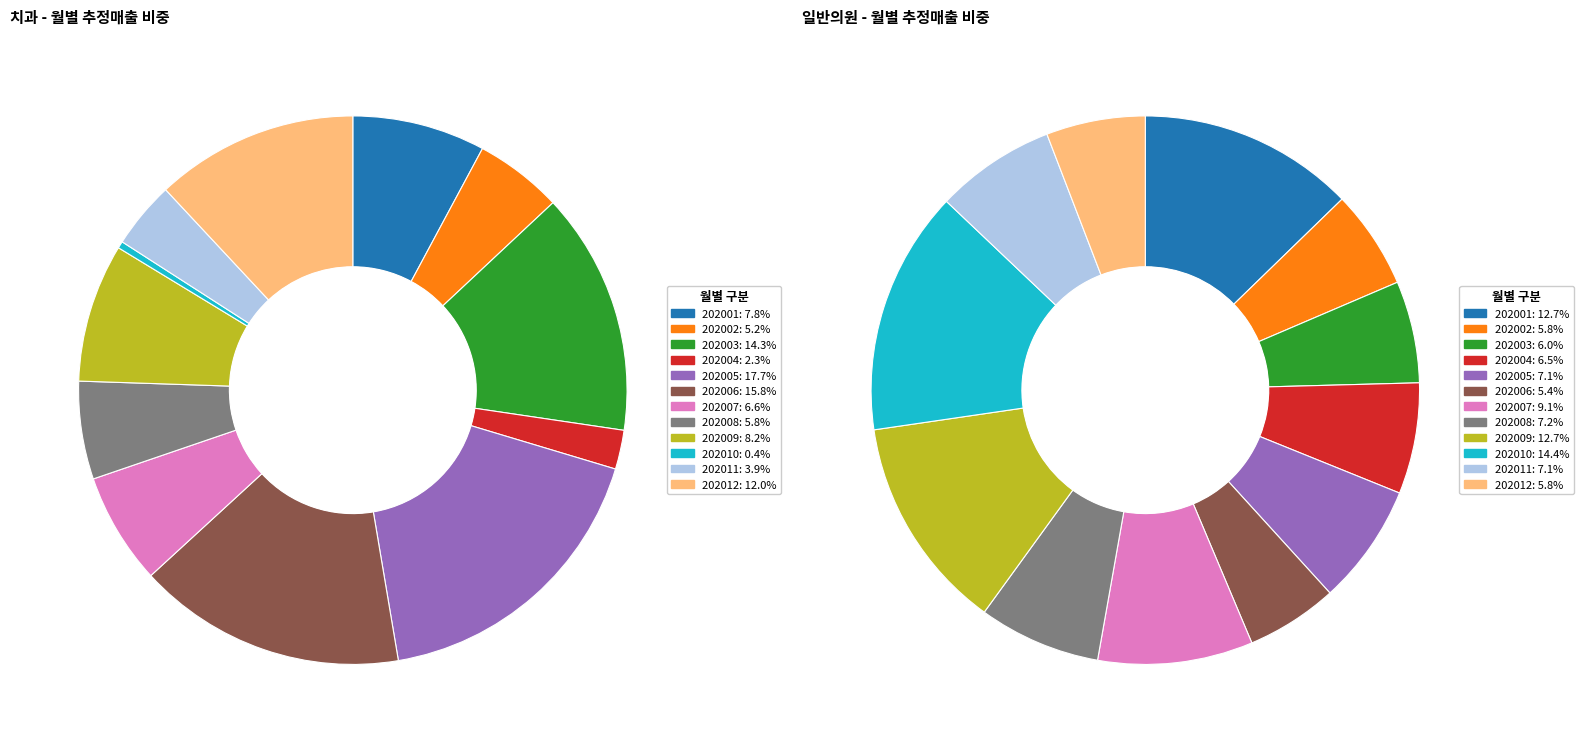

Count the number of slices in the pie.

12